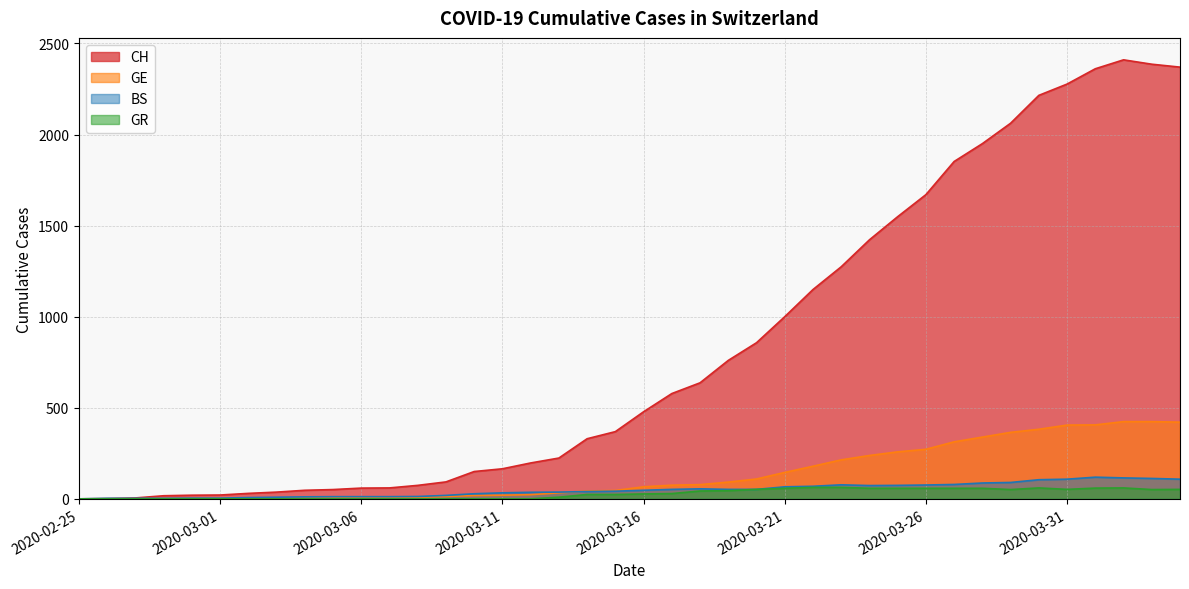

How many positive values does the GE series have?

39